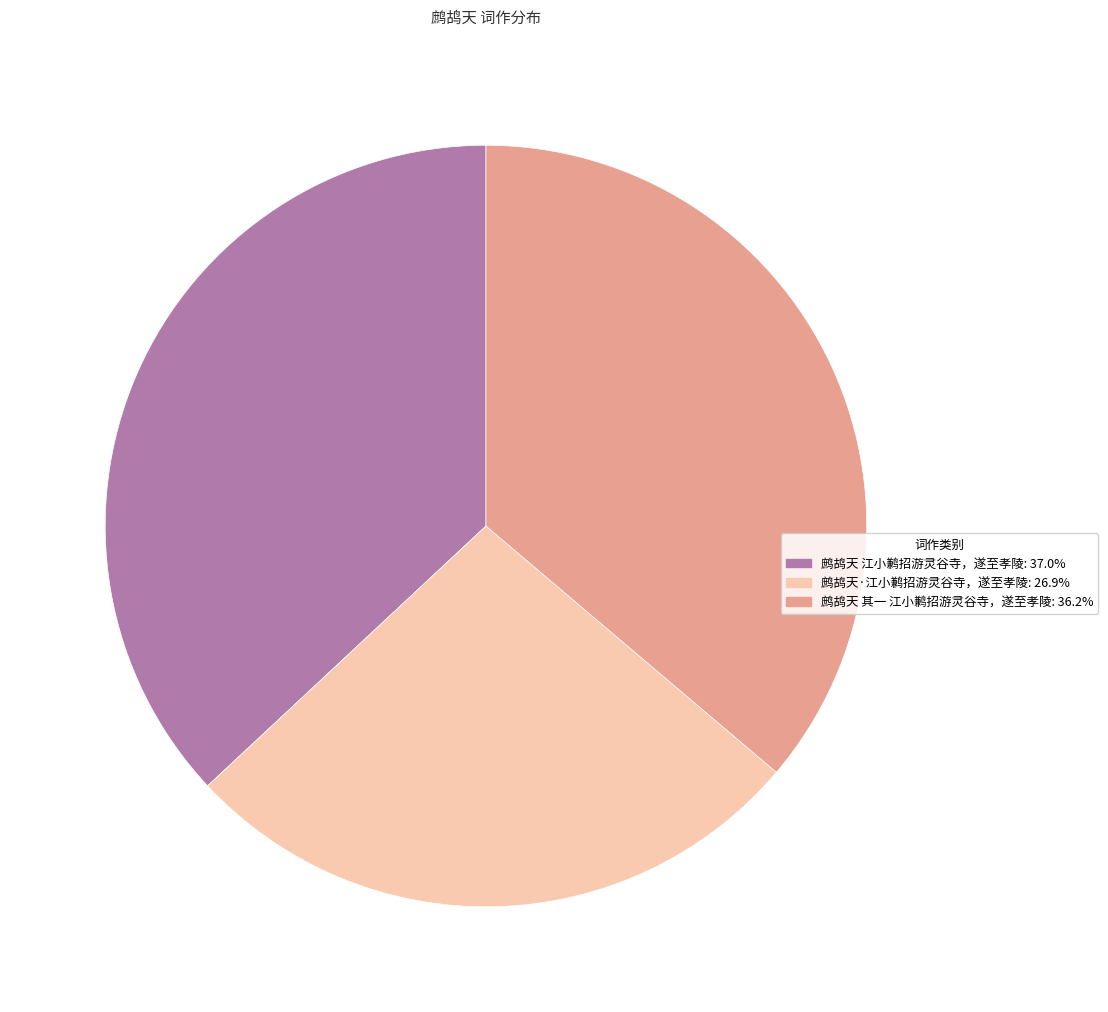

Does 鹧鸪天·江小鹣招游灵谷寺，遂至孝陵 represent more than half of the total?

No